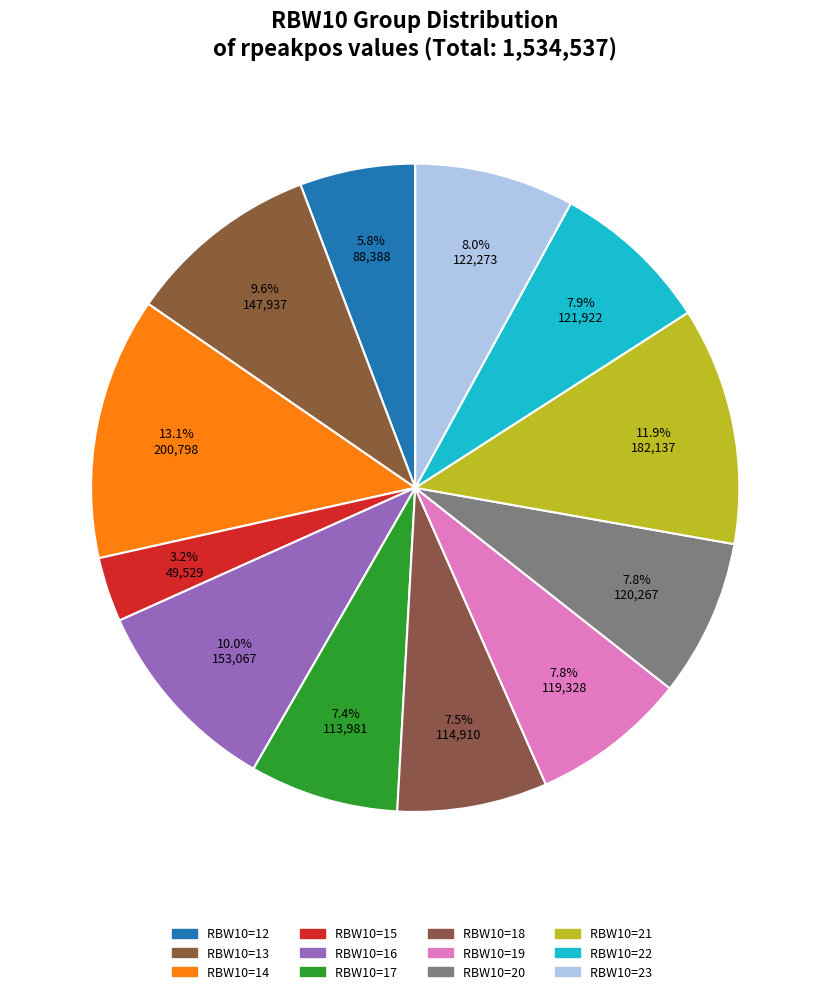

To the nearest percent, what is the difference between the largest and smallest slice percentages?

10%